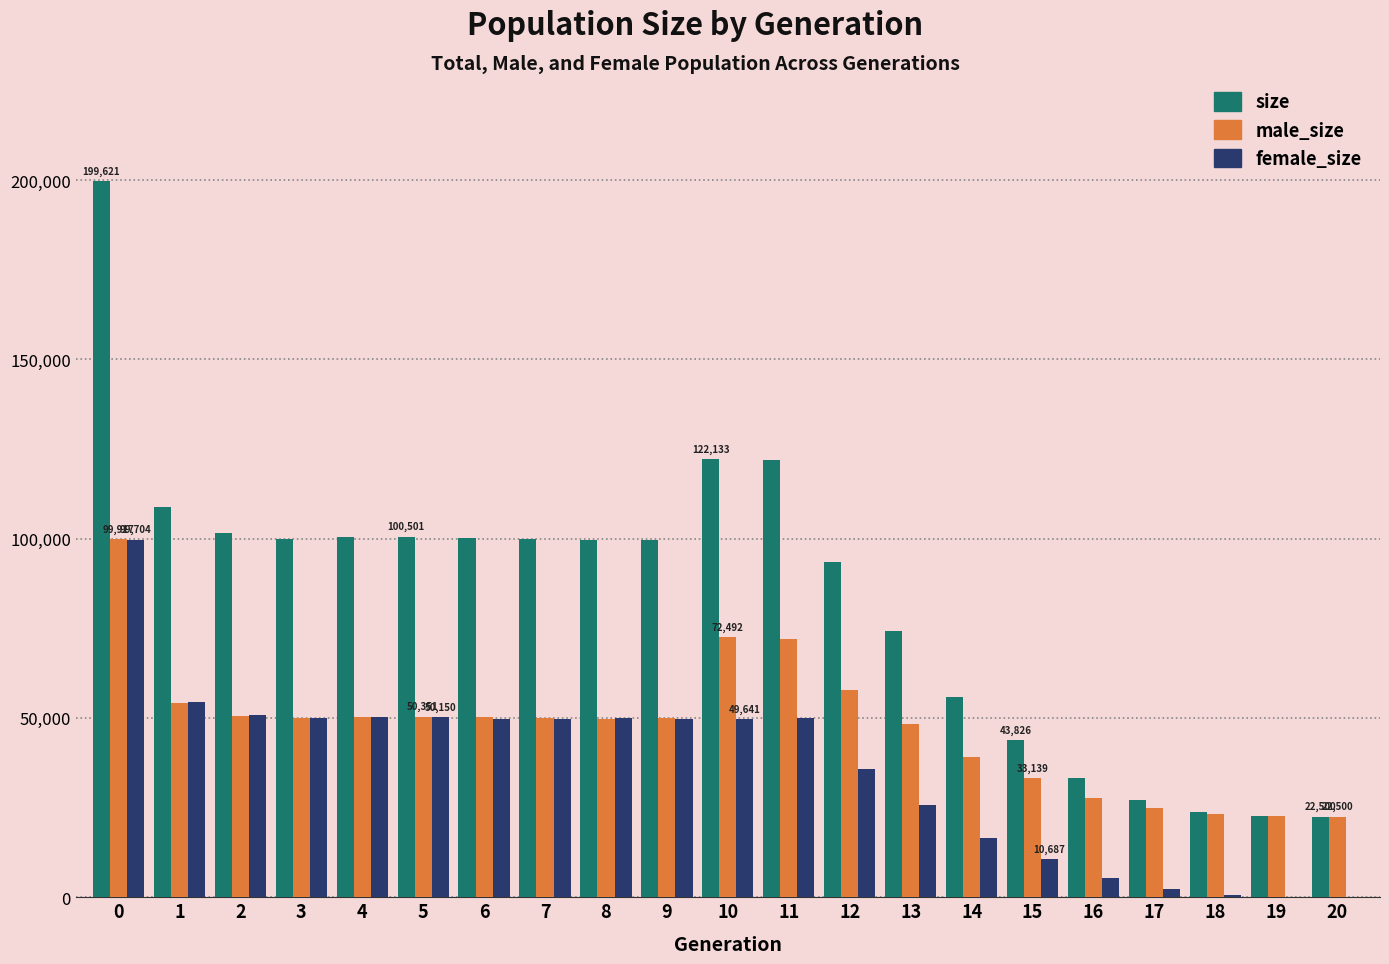

Is it true that size equals 47775 at 17?

False